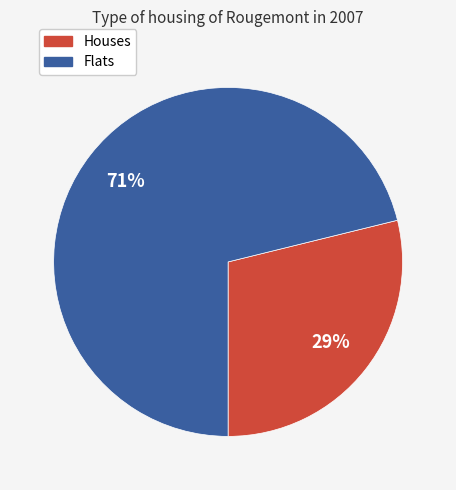

Between Flats and Houses, which is larger?

Flats